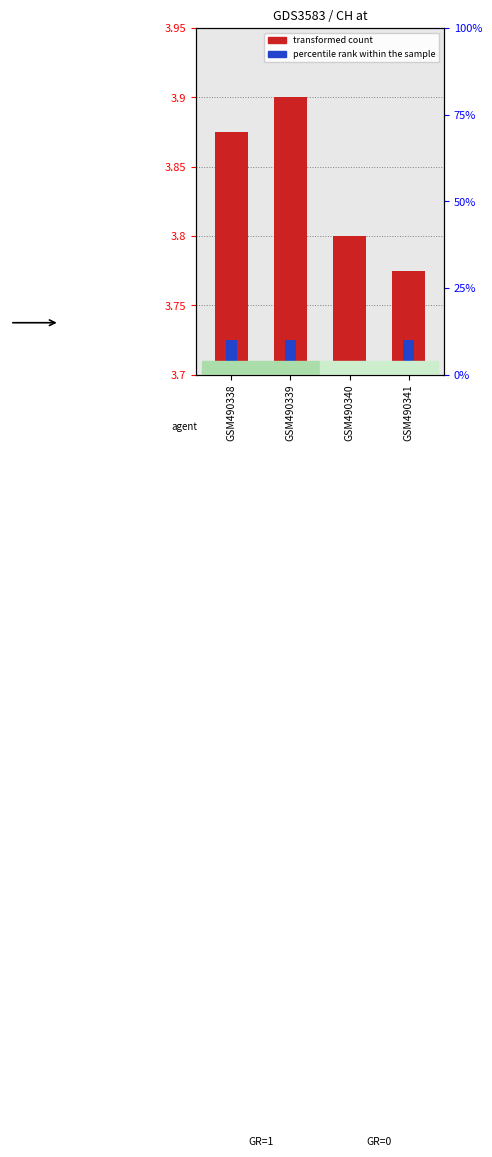

List the labels in order of ZH (percentile rank) value, smallest first.

GSM490340, GSM490338, GSM490339, GSM490341